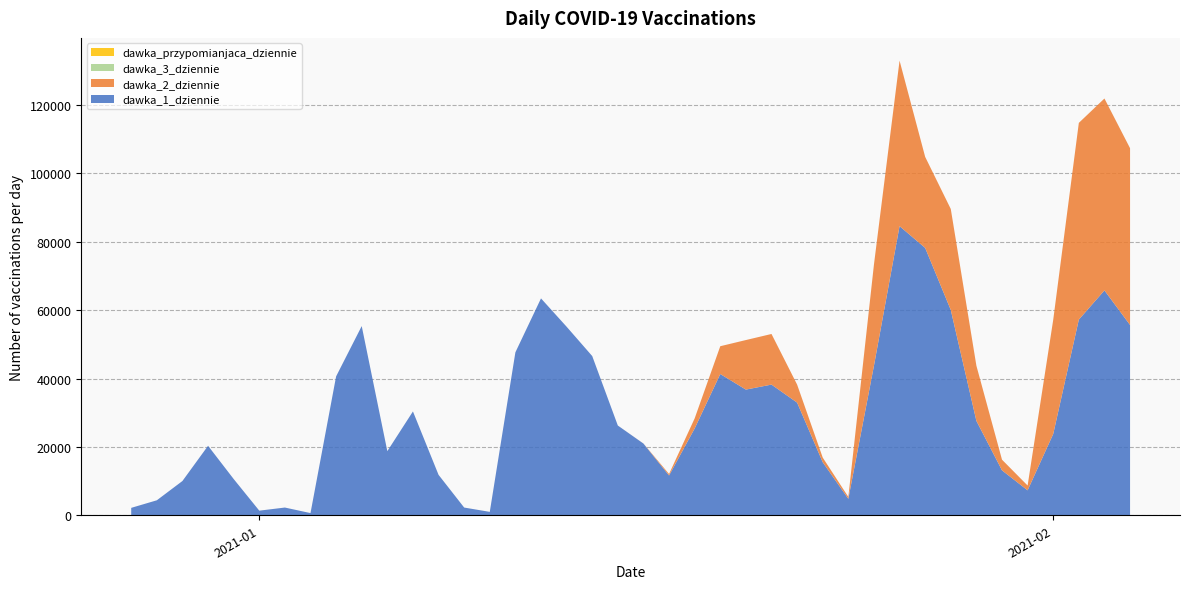

Reading left to right, what are all the values shown in this chart?

dawka_1_dziennie: 2020-12-27=2170	2020-12-28=4385	2020-12-29=10028	2020-12-30=20329	2020-12-31=10611	2021-01-01=1352	2021-01-02=2262	2021-01-03=640	2021-01-04=40623	2021-01-05=55343	2021-01-06=18761	2021-01-07=30375	2021-01-08=11831	2021-01-09=2263	2021-01-10=993	2021-01-11=47659	2021-01-12=63444	2021-01-13=55158	2021-01-14=46572	2021-01-15=26253	2021-01-16=20978	2021-01-17=11641	2021-01-18=25397	2021-01-19=41322	2021-01-20=36765	2021-01-21=38227	2021-01-22=32958	2021-01-23=15517	2021-01-24=4813	2021-01-25=43748	2021-01-26=84578	2021-01-27=78212	2021-01-28=60063	2021-01-29=27616	2021-01-30=13143	2021-01-31=7298	2021-02-01=23780	2021-02-02=57239	2021-02-03=65776	2021-02-04=55666
dawka_2_dziennie: 2020-12-27=0	2020-12-28=0	2020-12-29=0	2020-12-30=0	2020-12-31=0	2021-01-01=2	2021-01-02=0	2021-01-03=0	2021-01-04=2	2021-01-05=1	2021-01-06=0	2021-01-07=0	2021-01-08=0	2021-01-09=0	2021-01-10=2	2021-01-11=2	2021-01-12=0	2021-01-13=1	2021-01-14=3	2021-01-15=1	2021-01-16=17	2021-01-17=435	2021-01-18=2952	2021-01-19=8132	2021-01-20=14493	2021-01-21=14808	2021-01-22=5271	2021-01-23=1362	2021-01-24=557	2021-01-25=29583	2021-01-26=48418	2021-01-27=26631	2021-01-28=29537	2021-01-29=16143	2021-01-30=3124	2021-01-31=1397	2021-02-01=33403	2021-02-02=57548	2021-02-03=56140	2021-02-04=51713
dawka_3_dziennie: 2020-12-27=0	2020-12-28=0	2020-12-29=0	2020-12-30=0	2020-12-31=1	2021-01-01=0	2021-01-02=0	2021-01-03=0	2021-01-04=0	2021-01-05=0	2021-01-06=0	2021-01-07=0	2021-01-08=0	2021-01-09=0	2021-01-10=1	2021-01-11=0	2021-01-12=0	2021-01-13=0	2021-01-14=0	2021-01-15=0	2021-01-16=0	2021-01-17=0	2021-01-18=2	2021-01-19=0	2021-01-20=1	2021-01-21=0	2021-01-22=0	2021-01-23=0	2021-01-24=0	2021-01-25=0	2021-01-26=1	2021-01-27=0	2021-01-28=0	2021-01-29=0	2021-01-30=0	2021-01-31=0	2021-02-01=0	2021-02-02=0	2021-02-03=0	2021-02-04=0
dawka_przypomianjaca_dziennie: 2020-12-27=0	2020-12-28=0	2020-12-29=0	2020-12-30=0	2020-12-31=0	2021-01-01=0	2021-01-02=0	2021-01-03=0	2021-01-04=0	2021-01-05=0	2021-01-06=0	2021-01-07=0	2021-01-08=0	2021-01-09=0	2021-01-10=0	2021-01-11=0	2021-01-12=0	2021-01-13=0	2021-01-14=0	2021-01-15=0	2021-01-16=0	2021-01-17=0	2021-01-18=0	2021-01-19=0	2021-01-20=0	2021-01-21=0	2021-01-22=0	2021-01-23=0	2021-01-24=0	2021-01-25=0	2021-01-26=0	2021-01-27=0	2021-01-28=0	2021-01-29=0	2021-01-30=0	2021-01-31=0	2021-02-01=0	2021-02-02=0	2021-02-03=0	2021-02-04=0